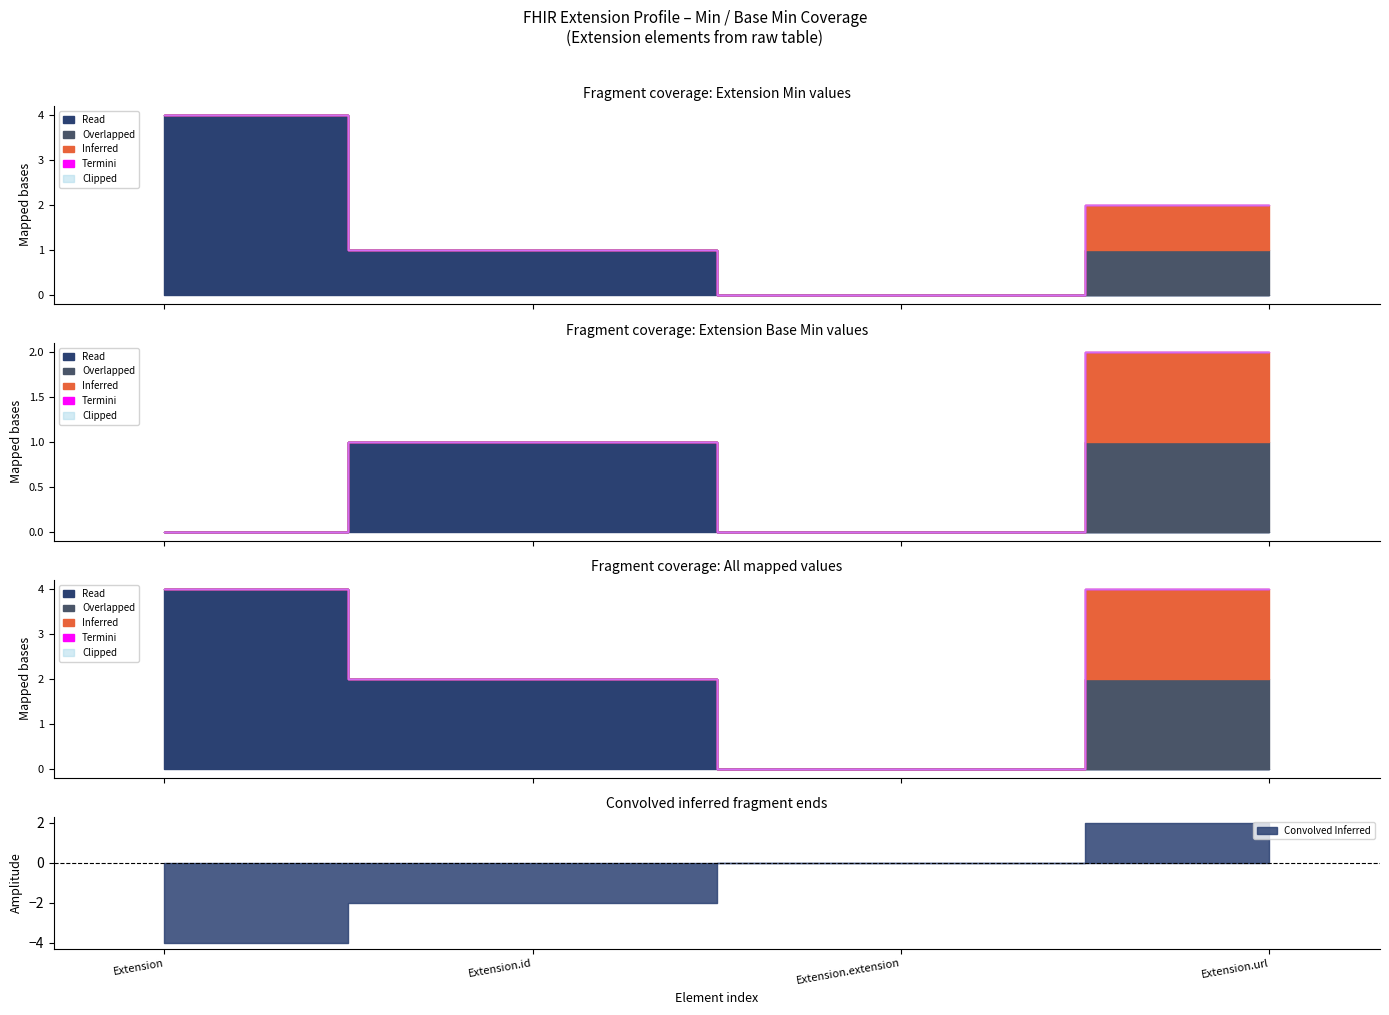

How many lines are shown in the chart?

5